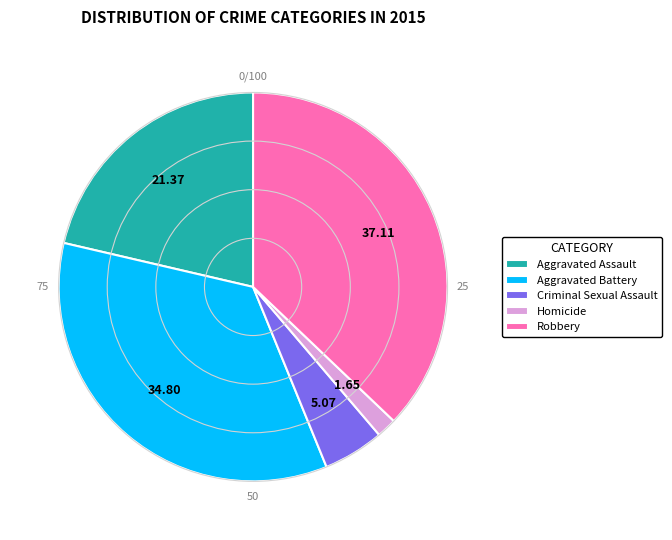

Is the sum of Robbery and Aggravated Battery greater than half?

Yes